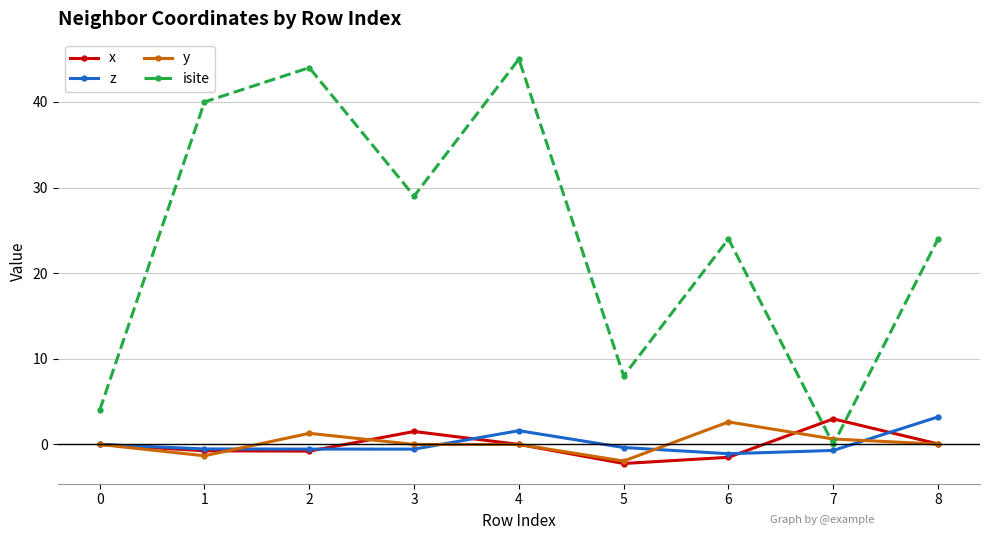

The isite series shows 74.0 at 4. True or false?

False